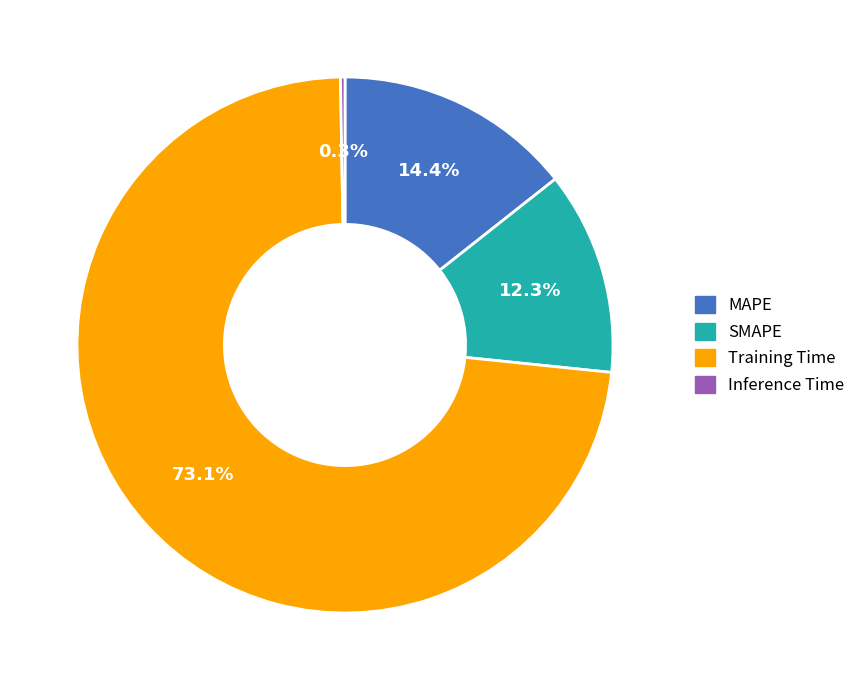

Is there a majority slice in this chart?

Yes